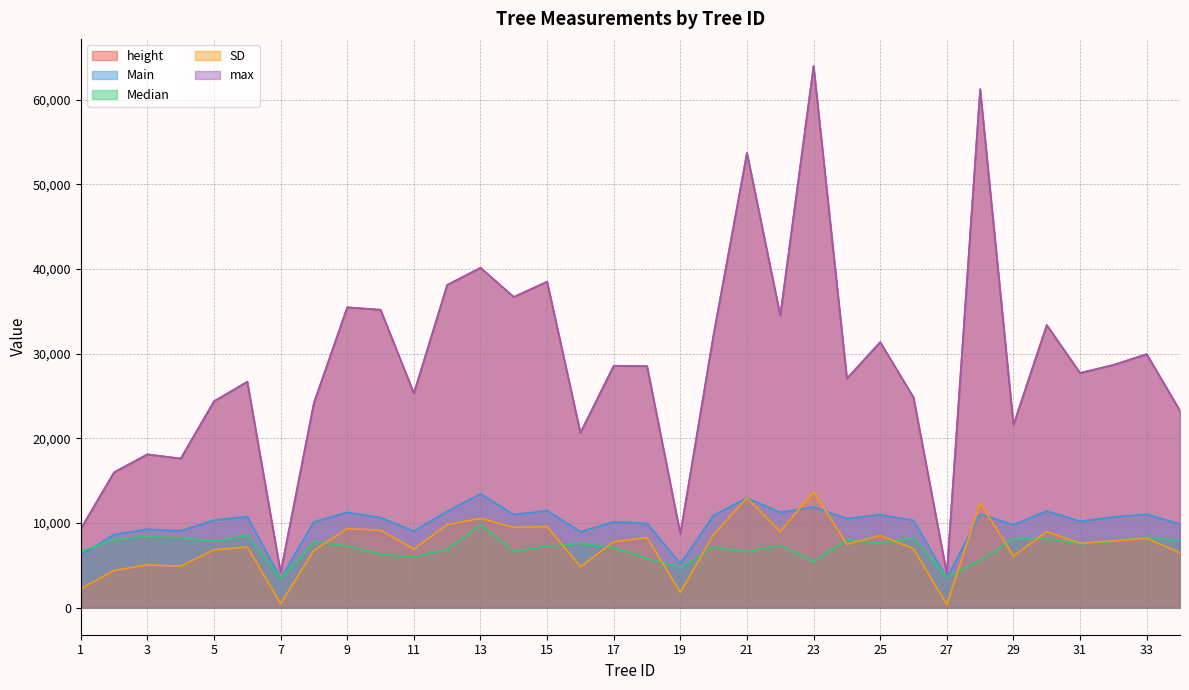

True or false: max and Main intersect in this chart.

False